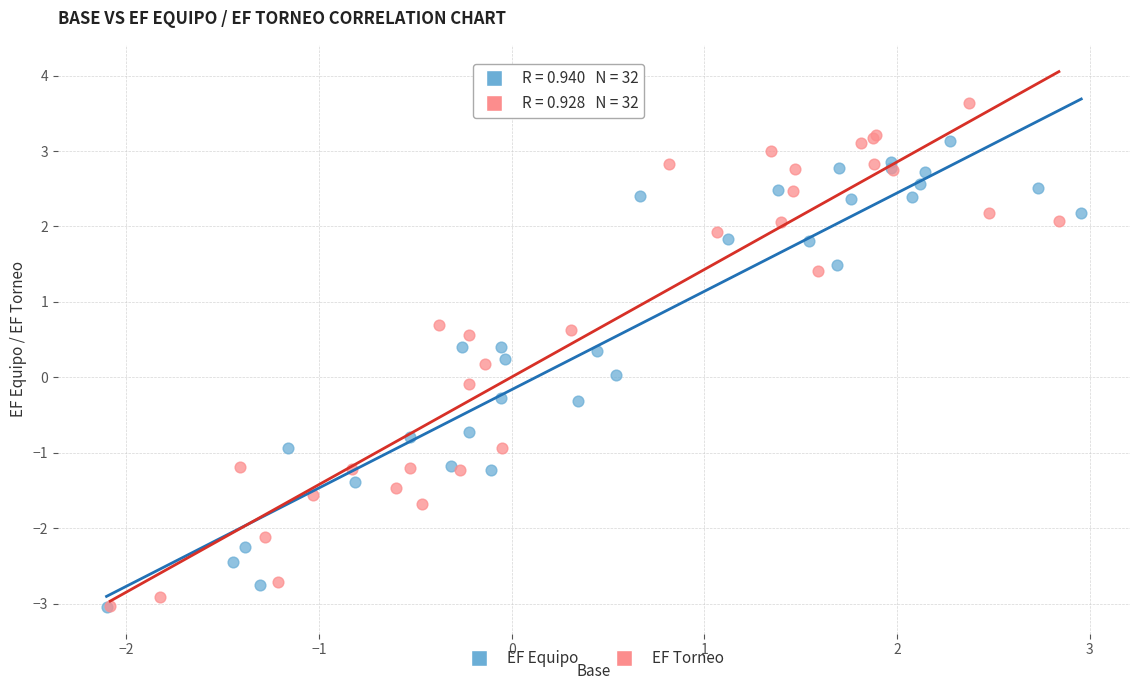

Which series contains the highest Y value?

EF Torneo